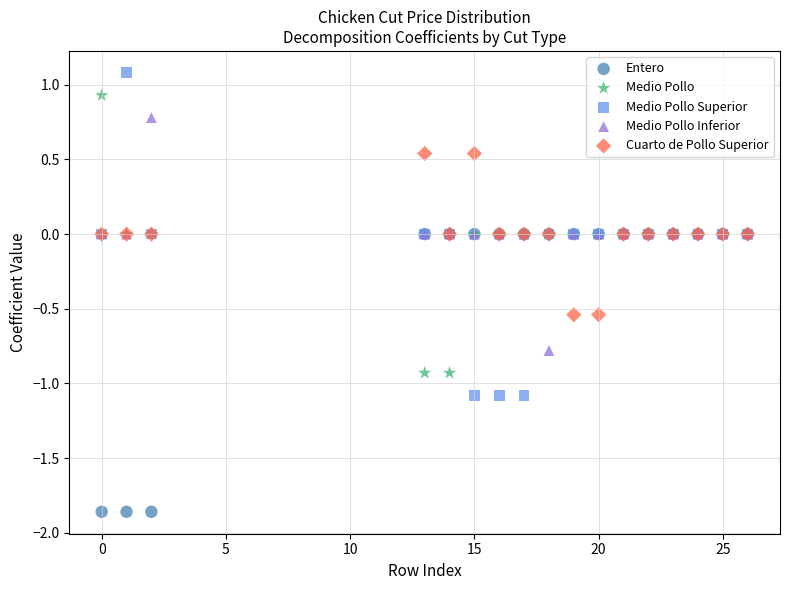

What are all the series names shown in the legend?

Entero, Medio Pollo, Medio Pollo Superior, Medio Pollo Inferior, Cuarto de Pollo Superior